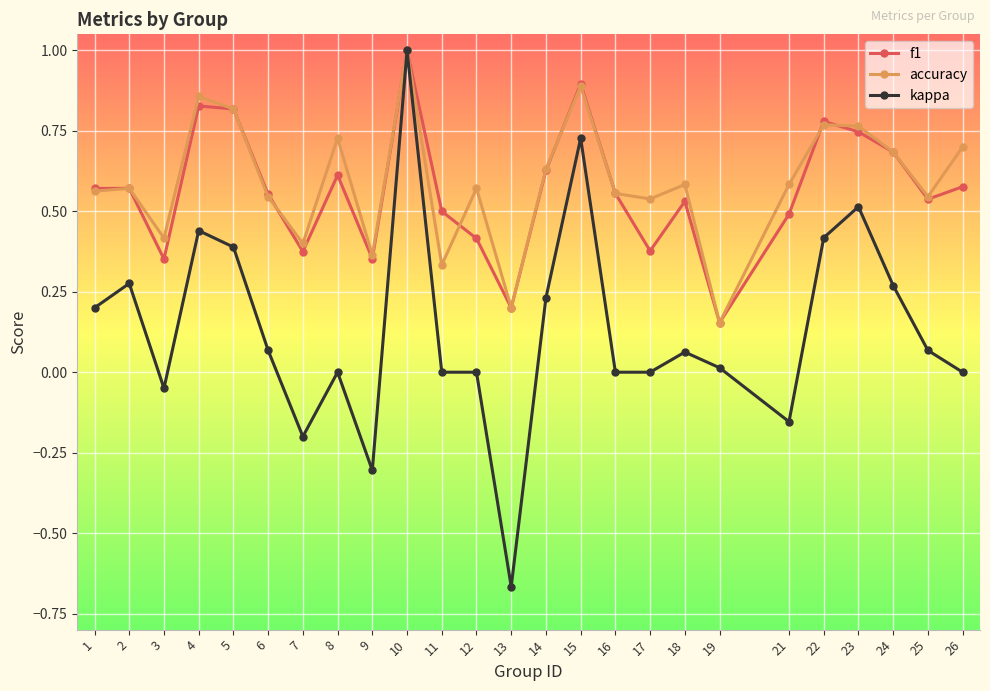

Is it true that kappa equals -0.3 at 9?

True